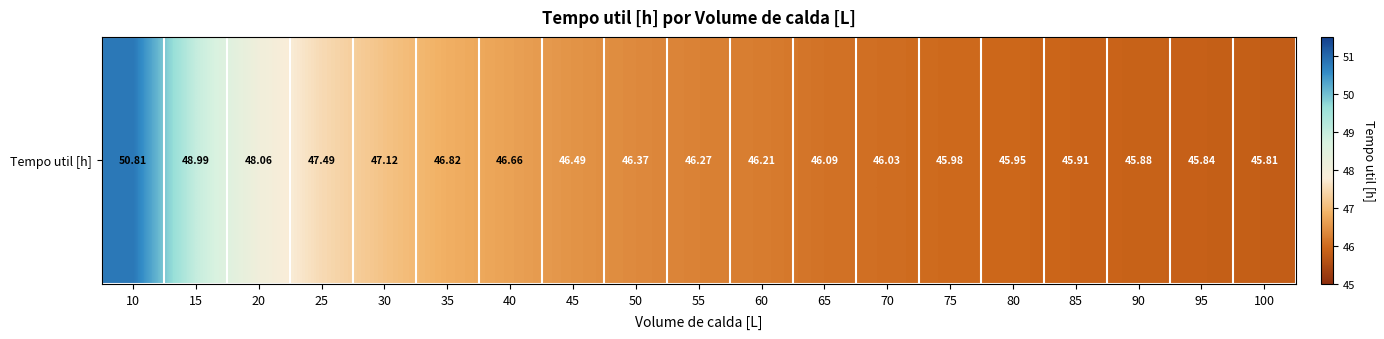

Read the value at 30.

47.1